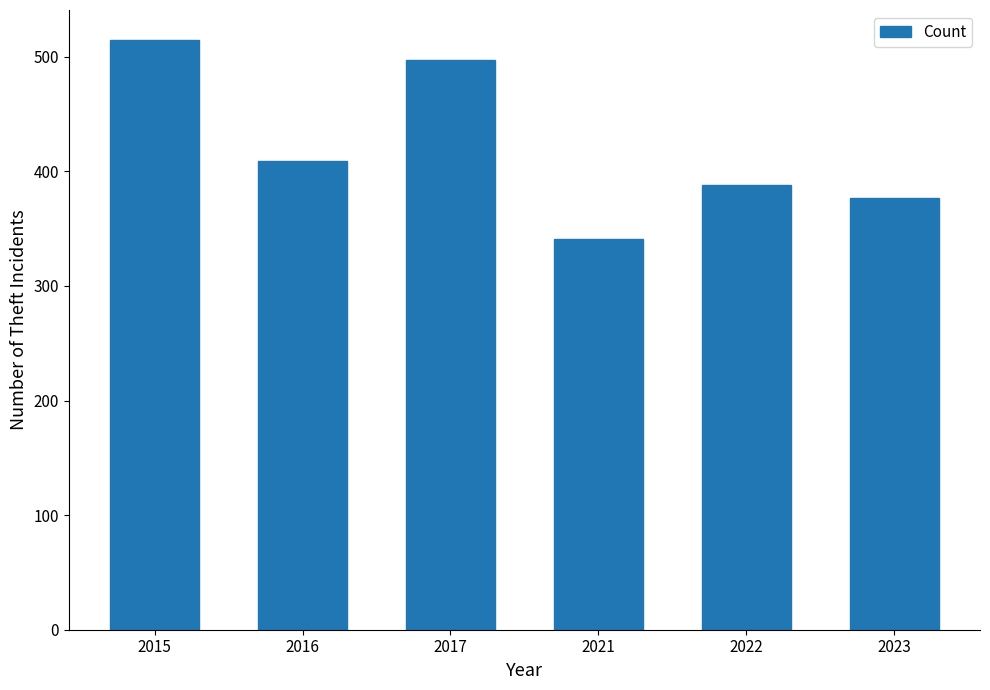

What is the difference between the second highest and minimum values?

156